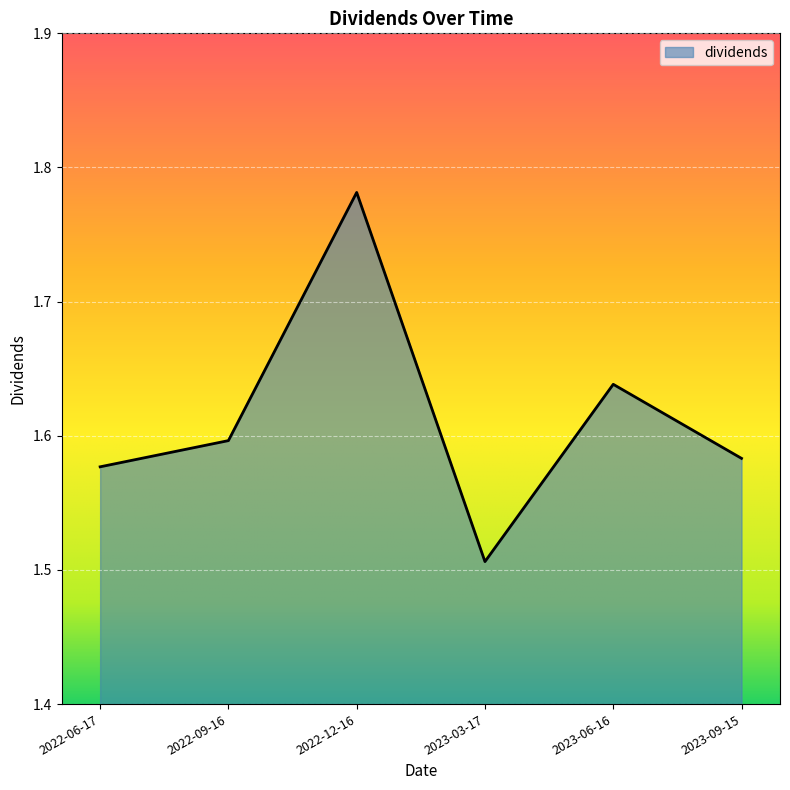

Approximately how many times larger is the value at 2023-03-17 compared to 2023-06-16?

0.9